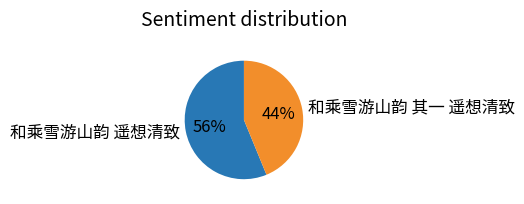

Between 和乘雪游山韵 其一 遥想清致 and 和乘雪游山韵 遥想清致, which is larger?

和乘雪游山韵 遥想清致